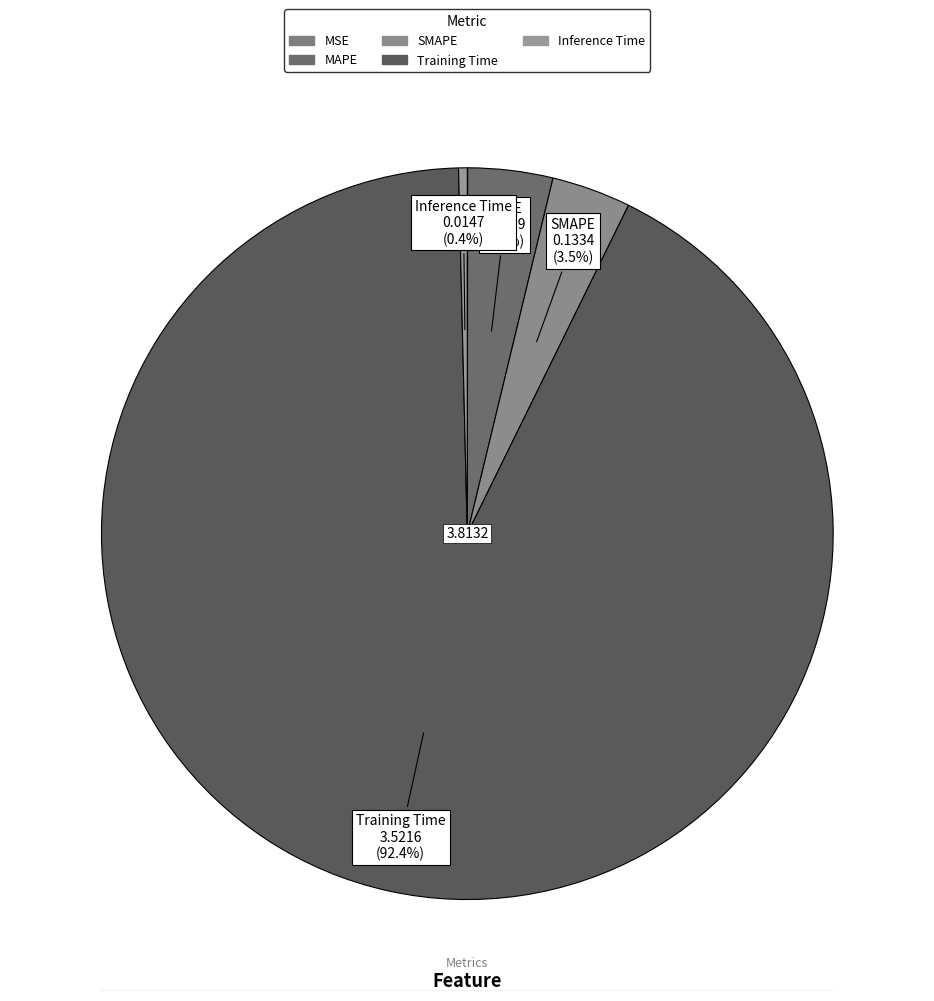

Which category accounts for the majority?

Training Time